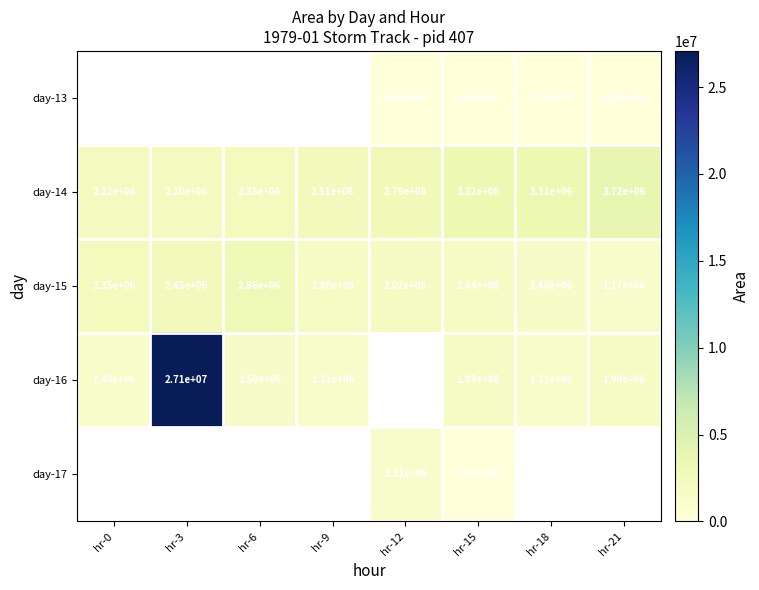

Count the number of data series in this chart.

5